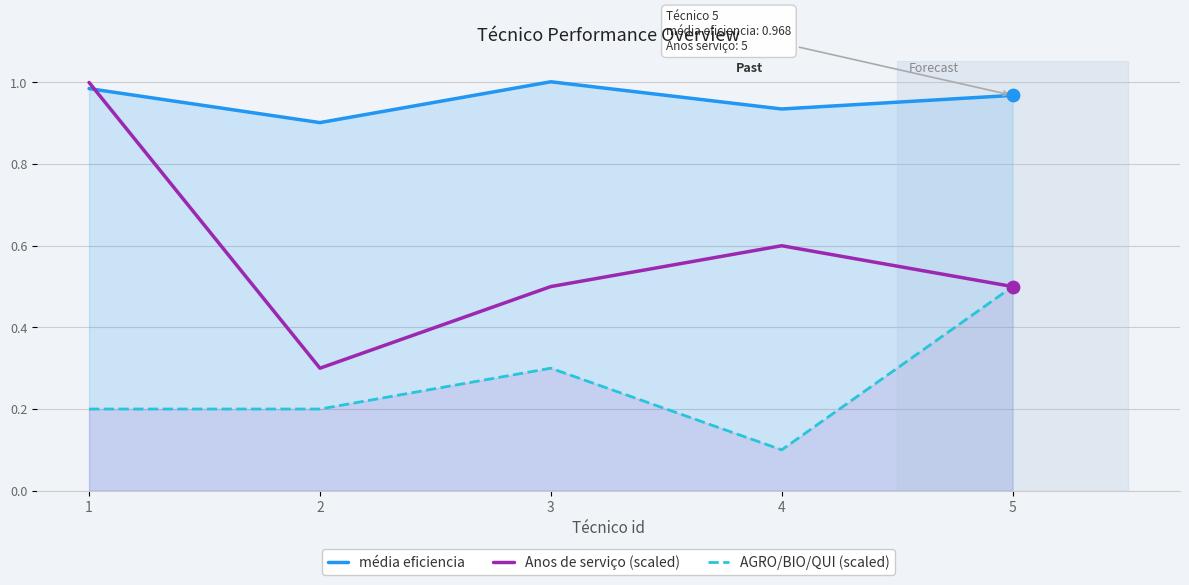

At how many categories does at least one series exceed 0?

5